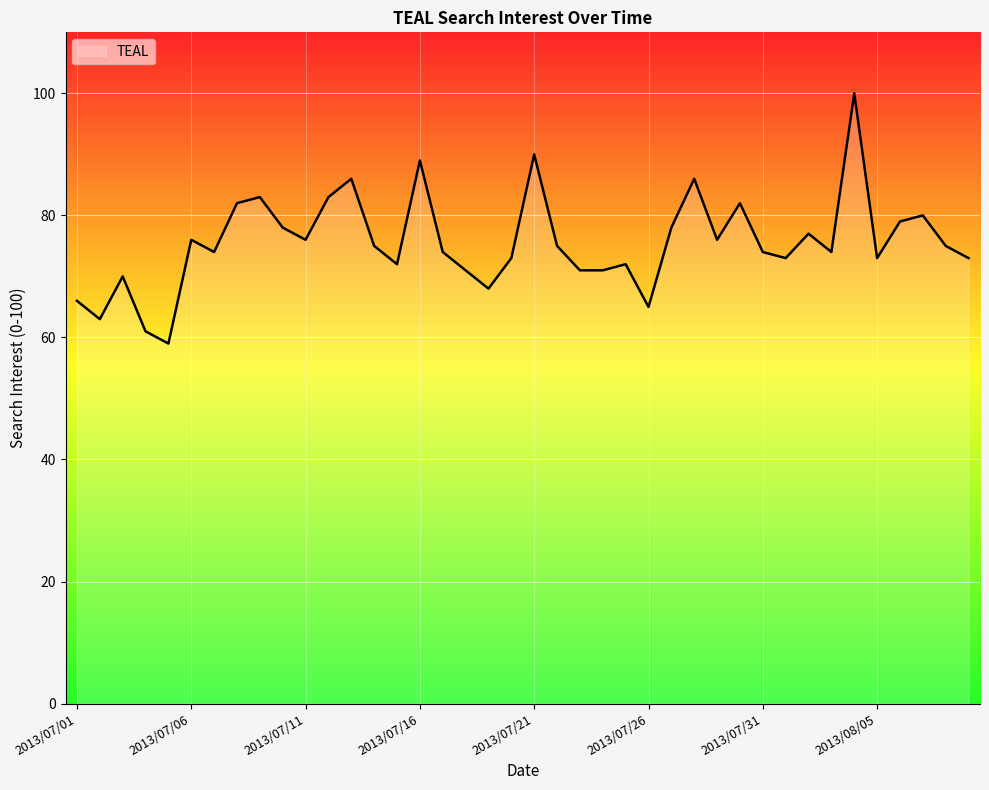

What is the sum of all values?

3023